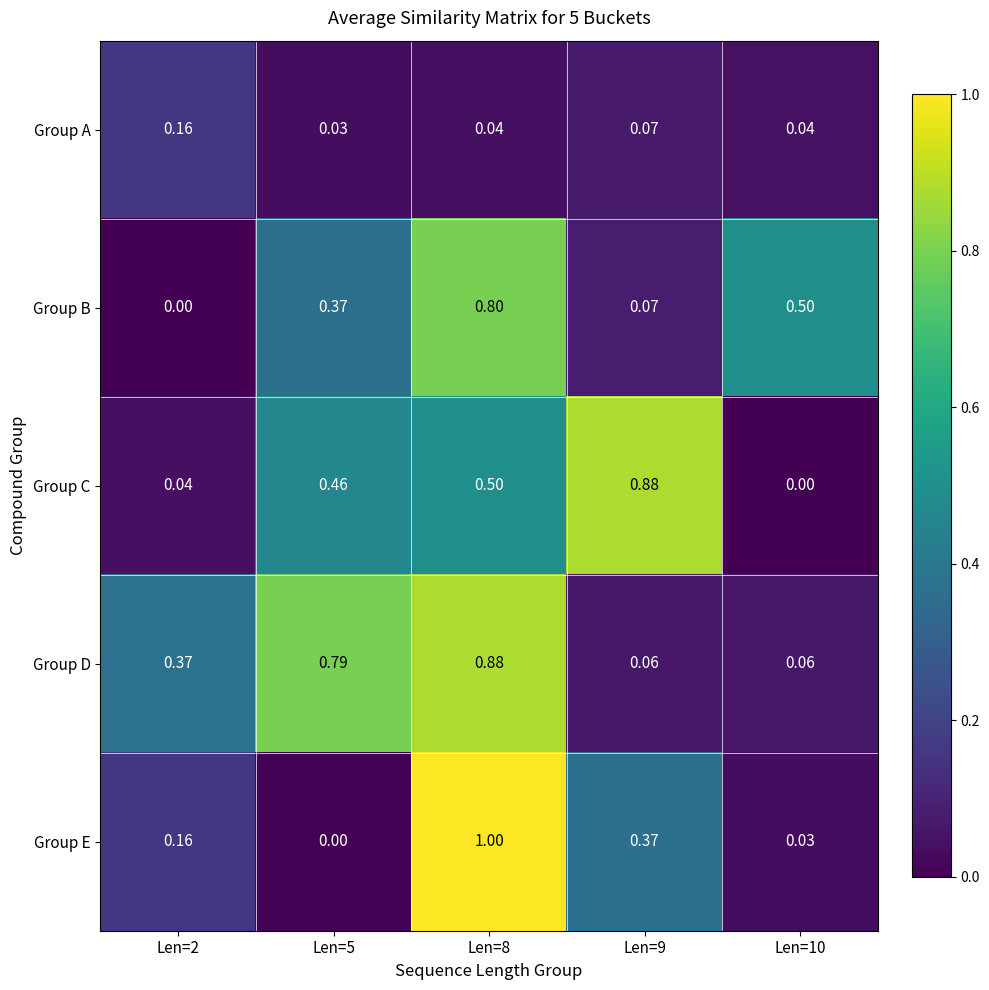

Is the value of Group D at Len=2 greater than the value of Group A at Len=8?

Yes